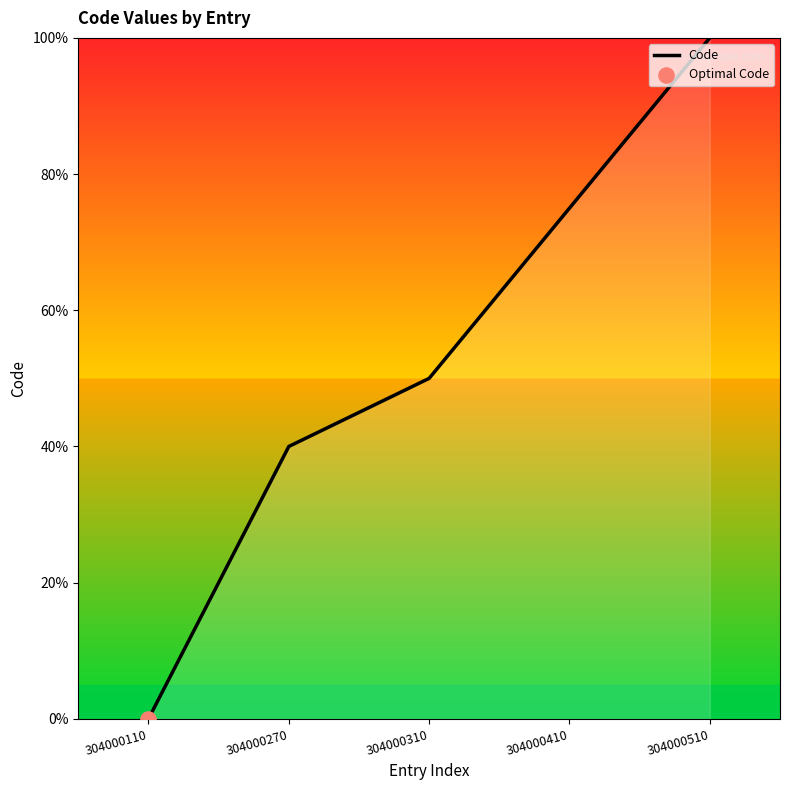

Approximately how many times larger is the value at 304000410 compared to 304000270?

1.9